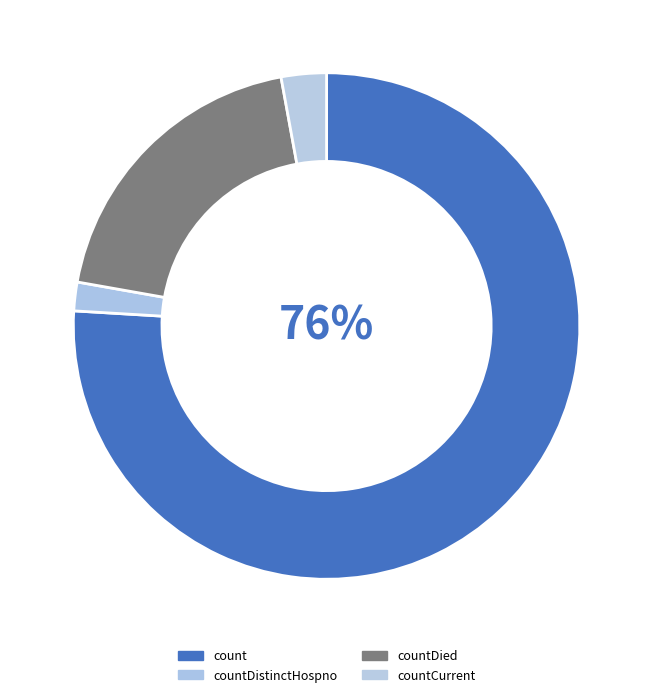

How many slices are in this pie chart?

4